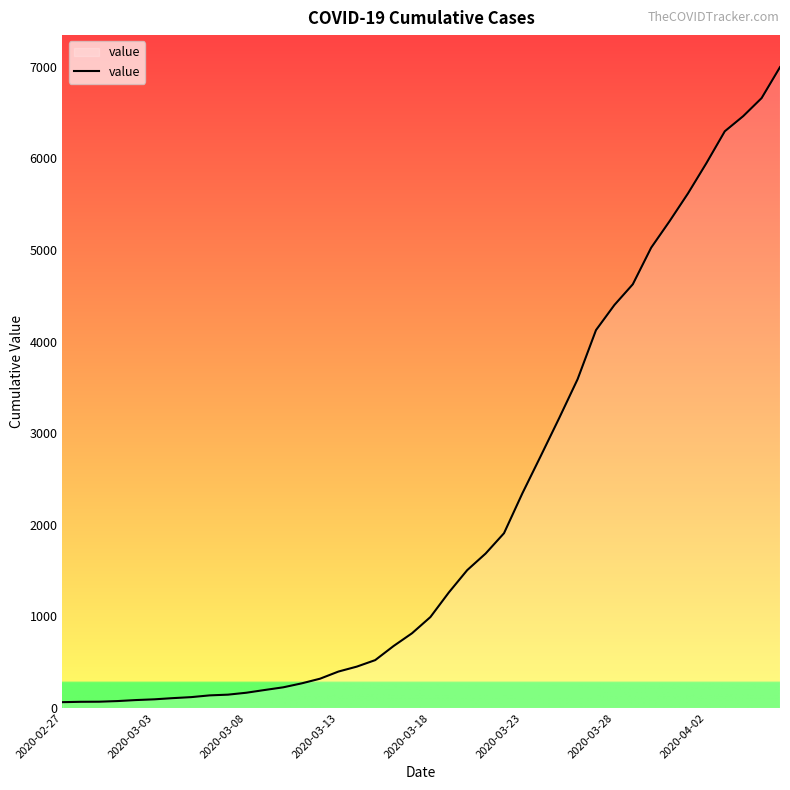

What is the difference between the maximum and minimum values?

6931